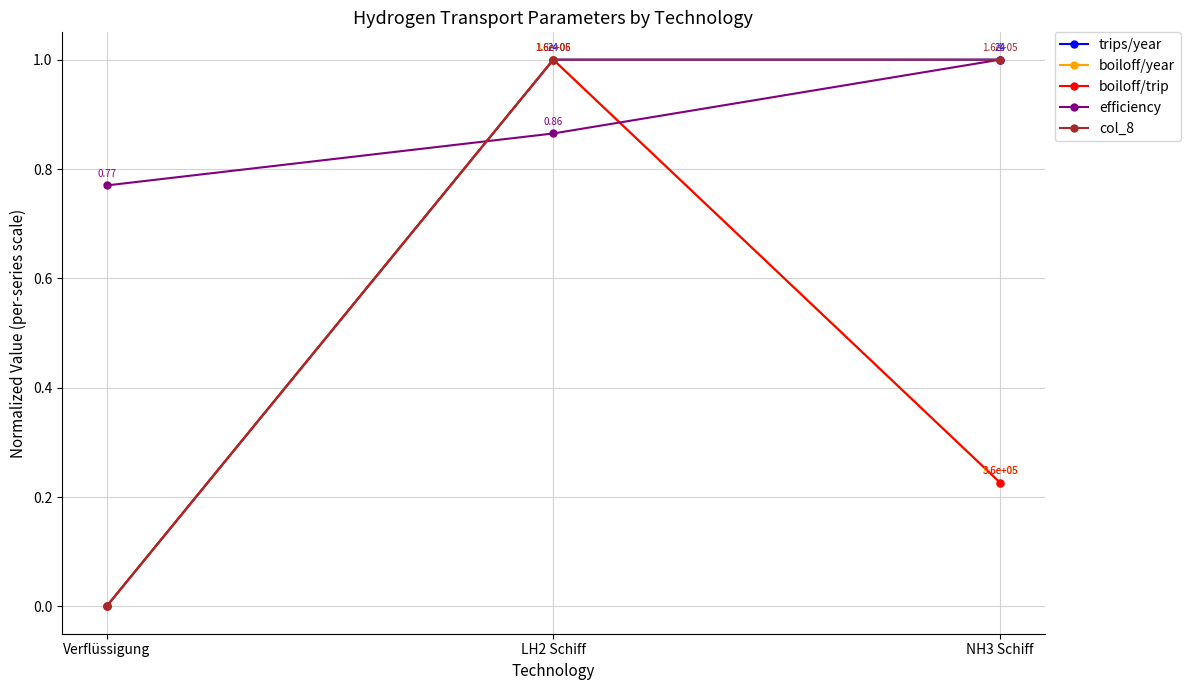

How many lines are shown in the chart?

5